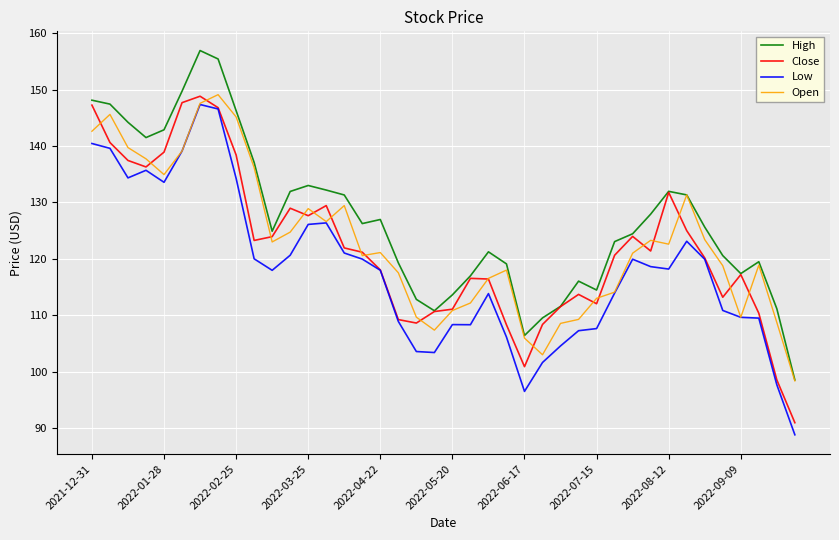

Which series has the largest total across all categories?

High